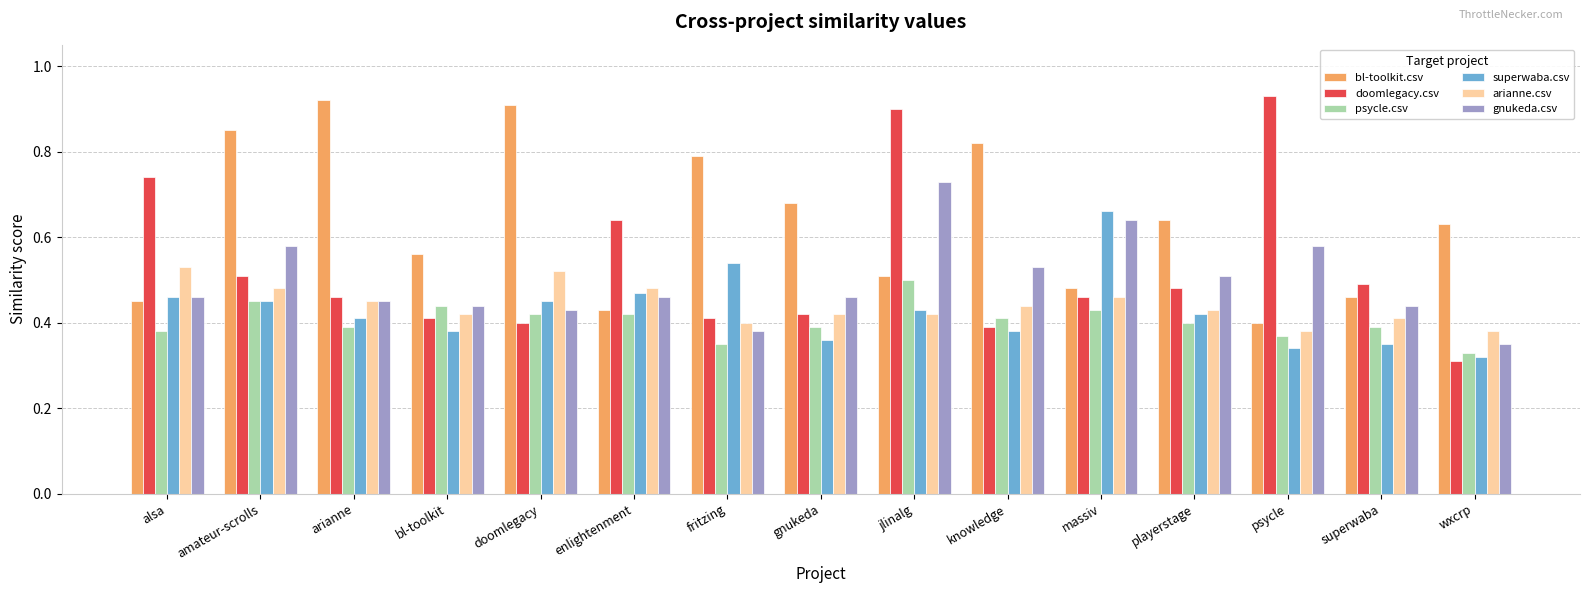

True or false: superwaba.csv has a value of 0.4 at gnukeda.

True